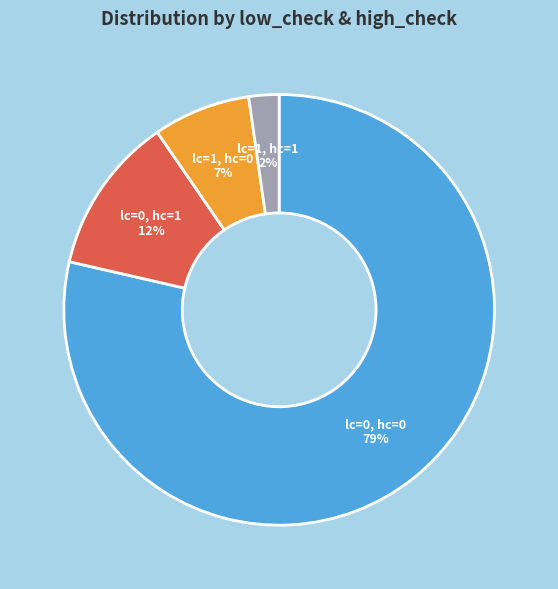

To the nearest percent, what is the average slice percentage?

25%